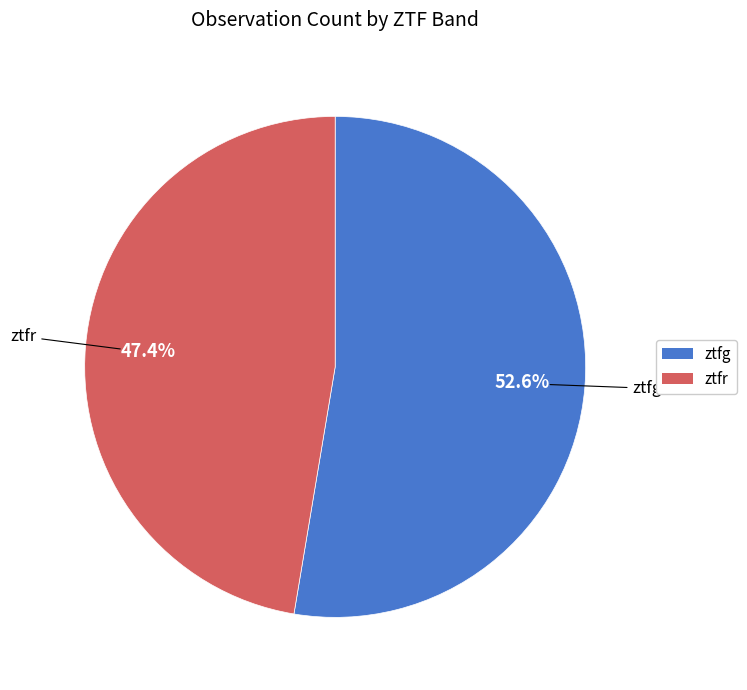

To the nearest percent, what portion does ztfr represent?

47%